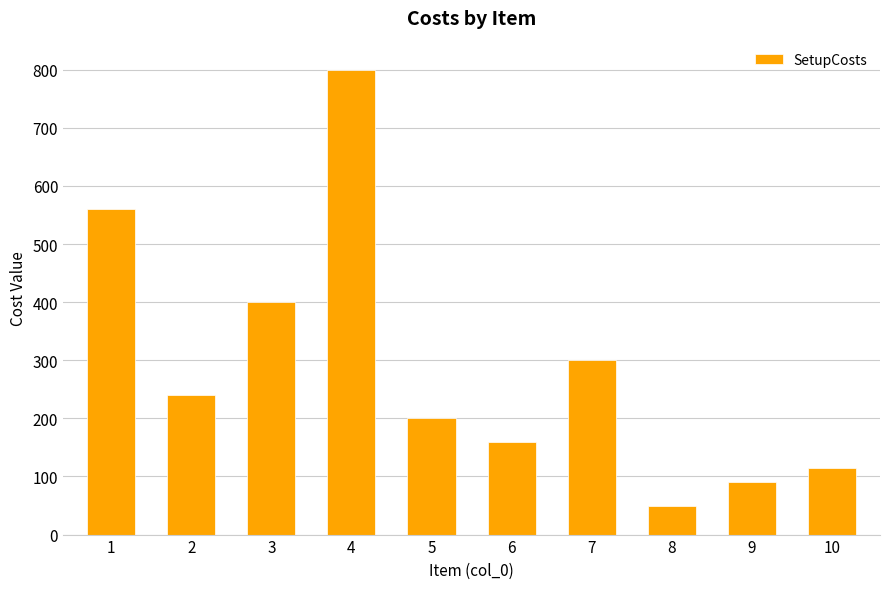

Reading left to right, extract all data points from this chart.

560	240	400	800	200	160	300	50	90	115